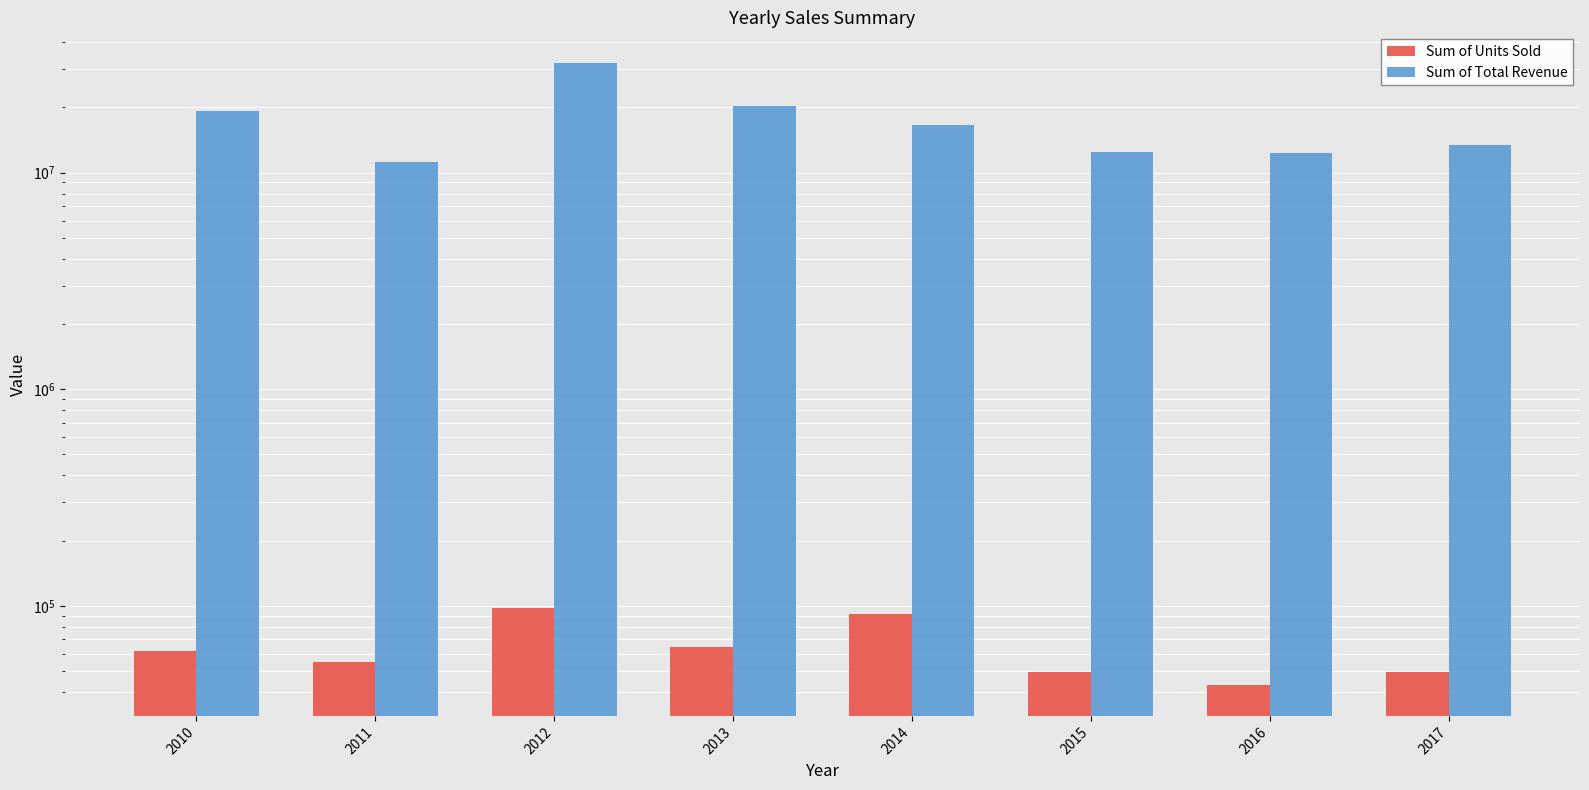

Between 2012 and 2016, which is larger?

2012